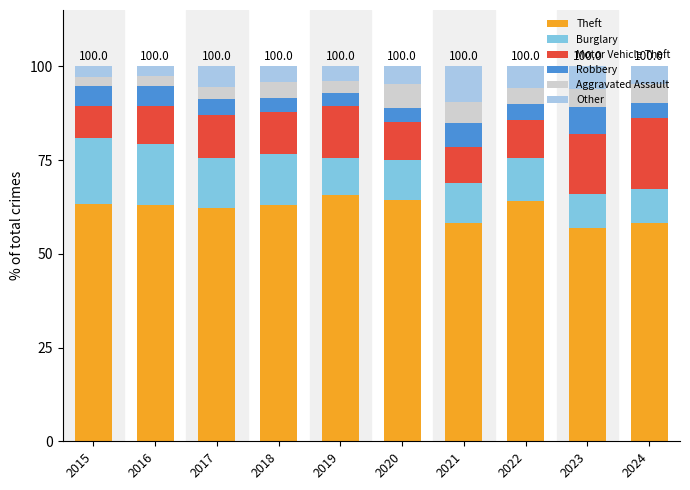

What is the lowest value of the Theft series?

57.0